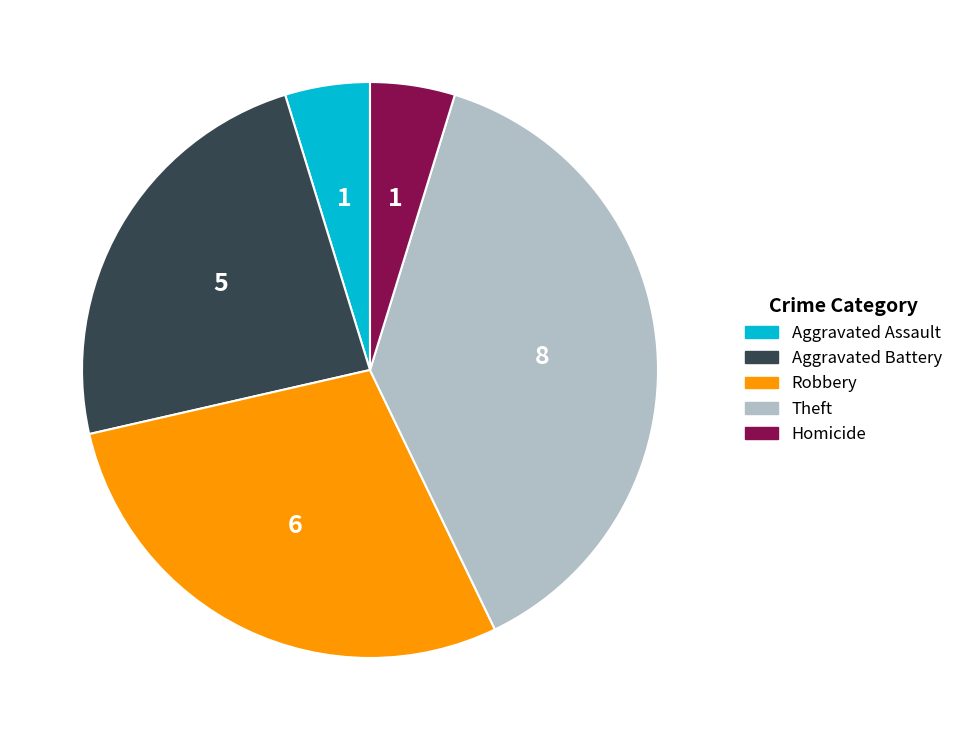

What is the largest slice in the pie chart?

Theft